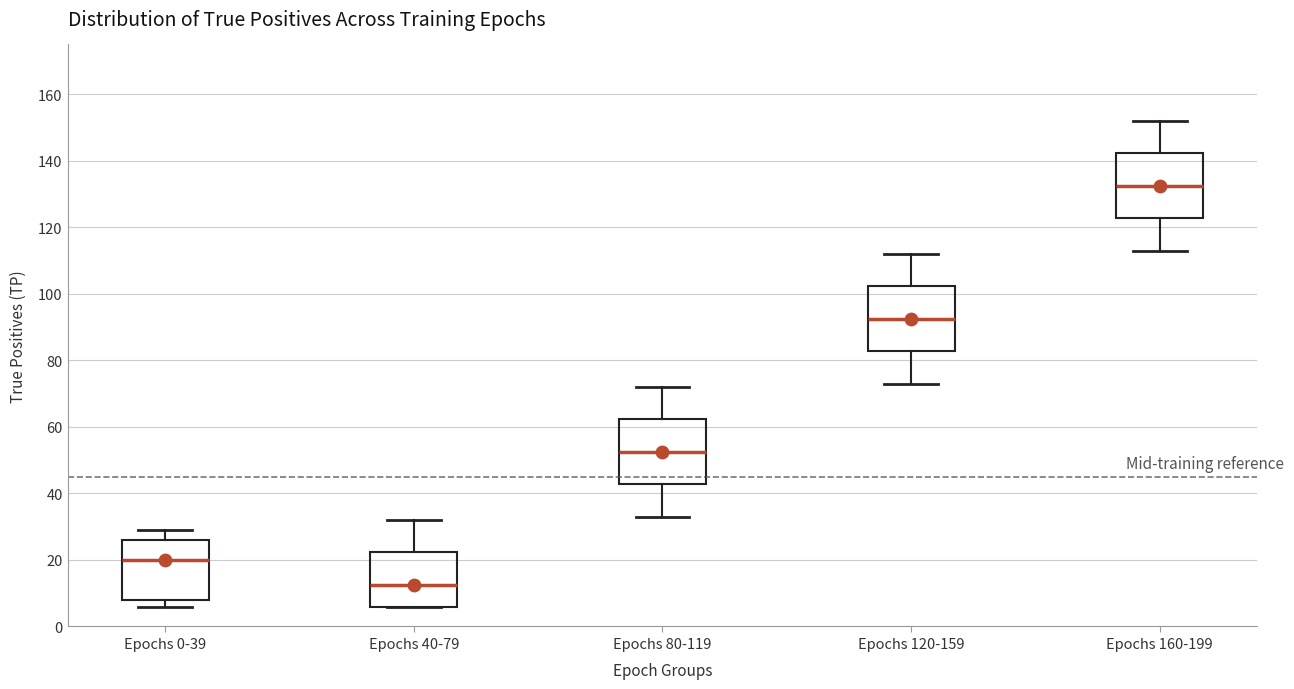

Reading left to right, read every box against the y-axis: the position of its median line, the range the box covers, and the ends of its whiskers. The values are not printed on the chart, so give them approximately, as read against the axis.

Epochs 0-39: median 20, box 8 to 26, whiskers 6 to 30
Epochs 40-79: median 12, box 6 to 22, whiskers 6 to 32
Epochs 80-119: median 52, box 42 to 62, whiskers 34 to 72
Epochs 120-159: median 92, box 82 to 102, whiskers 74 to 112
Epochs 160-199: median 132, box 122 to 142, whiskers 114 to 152